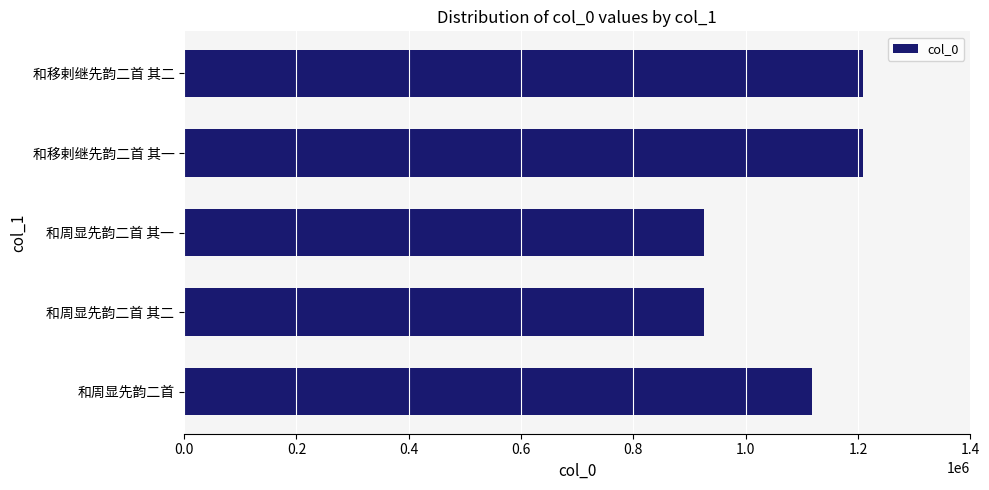

Is it true that the value at 和周显先韵二首 is 1702033?

False